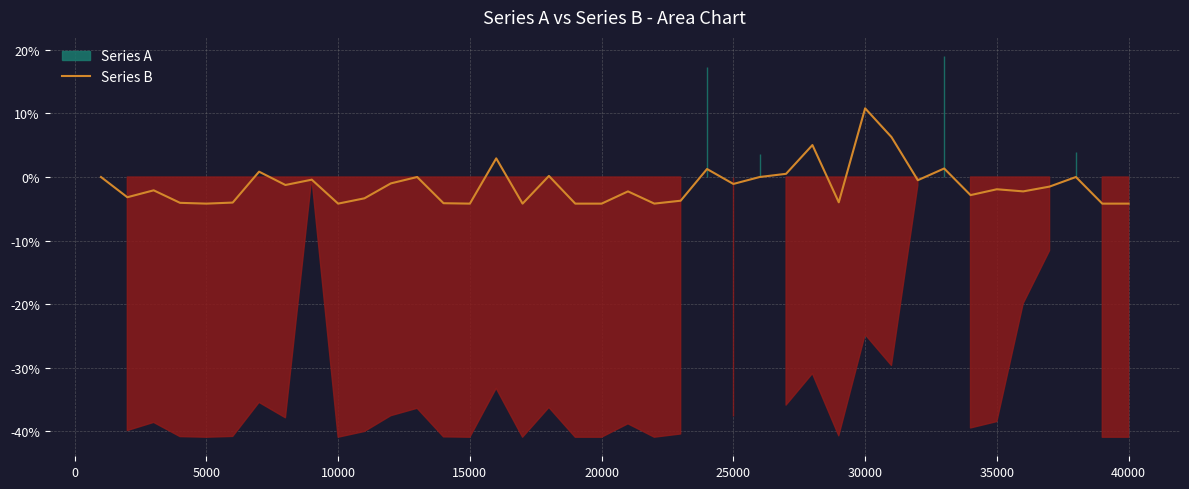

True or false: Series B has a value of -7.5 at 10000.

False